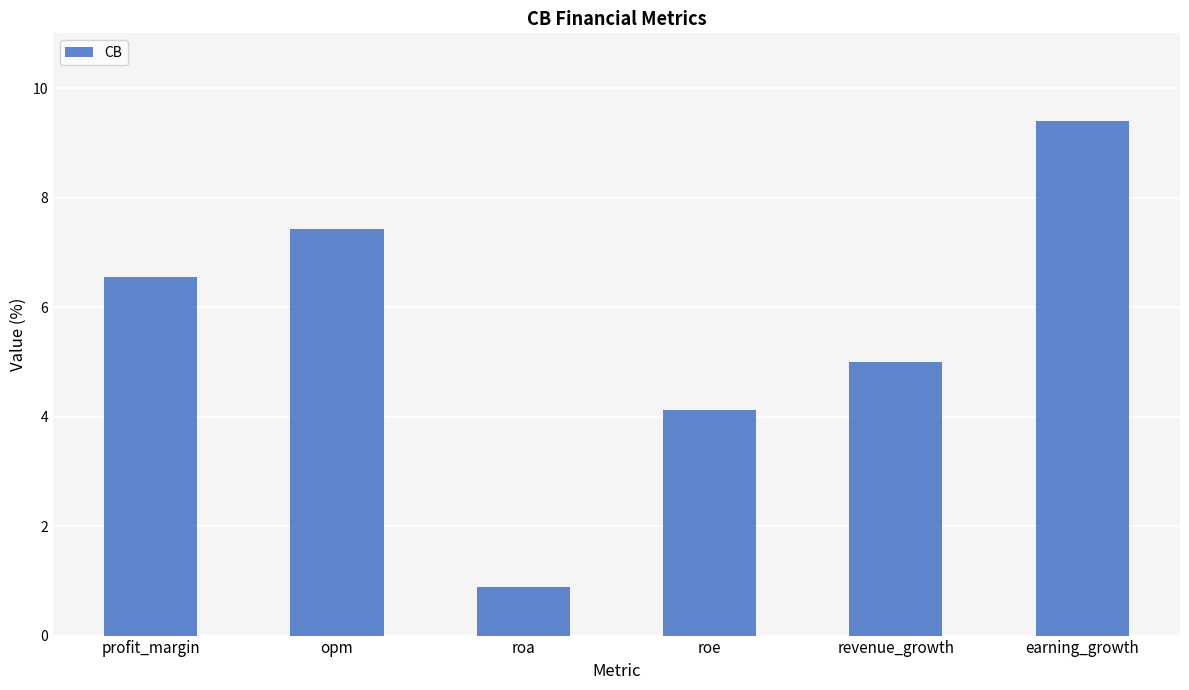

Rank the categories by value from lowest to highest.

roa, roe, revenue_growth, profit_margin, opm, earning_growth